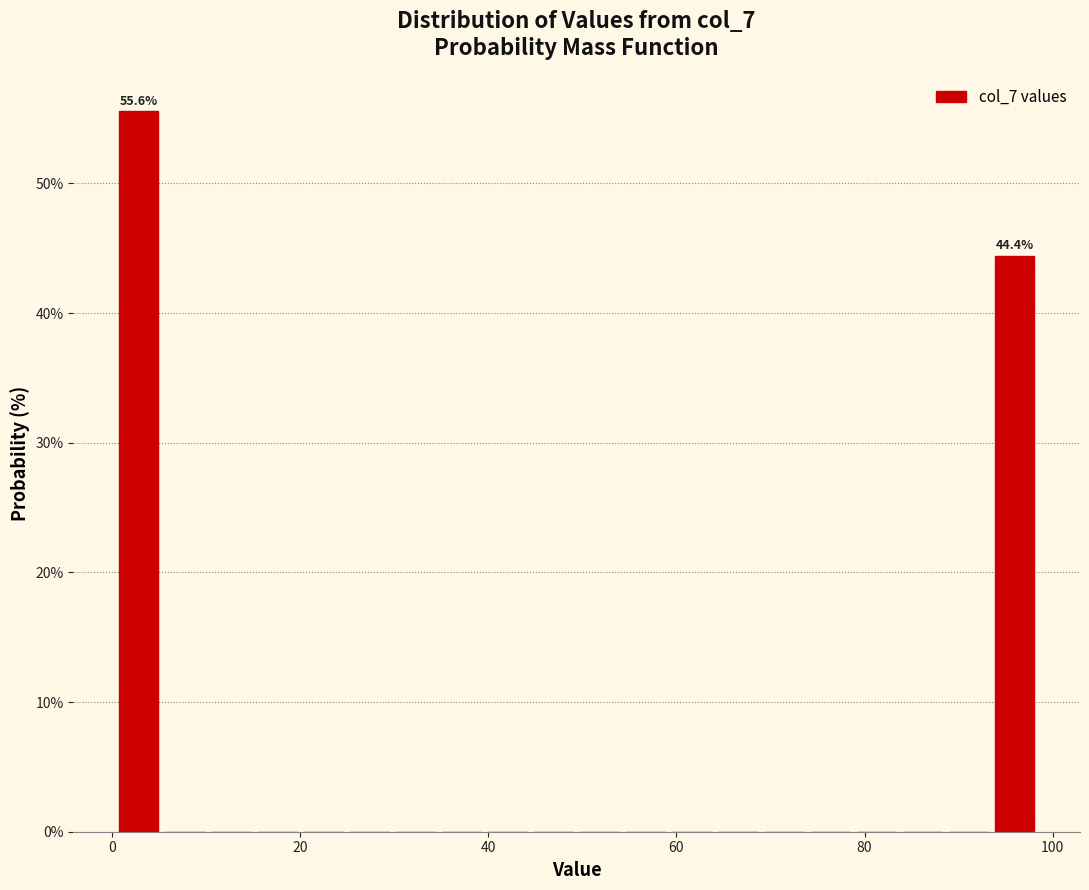

Around what value on the x-axis is the tallest bar? Give the approximate position of its centre, as read against the axis.

2